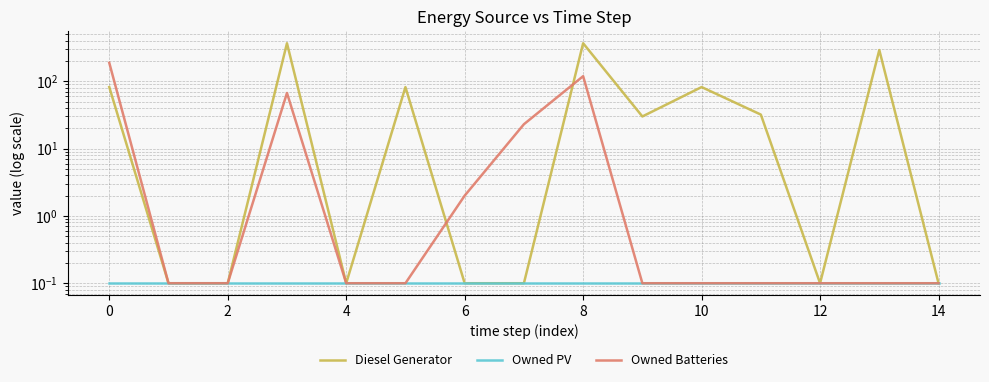

True or false: Owned PV and Diesel Generator cross at least once.

False